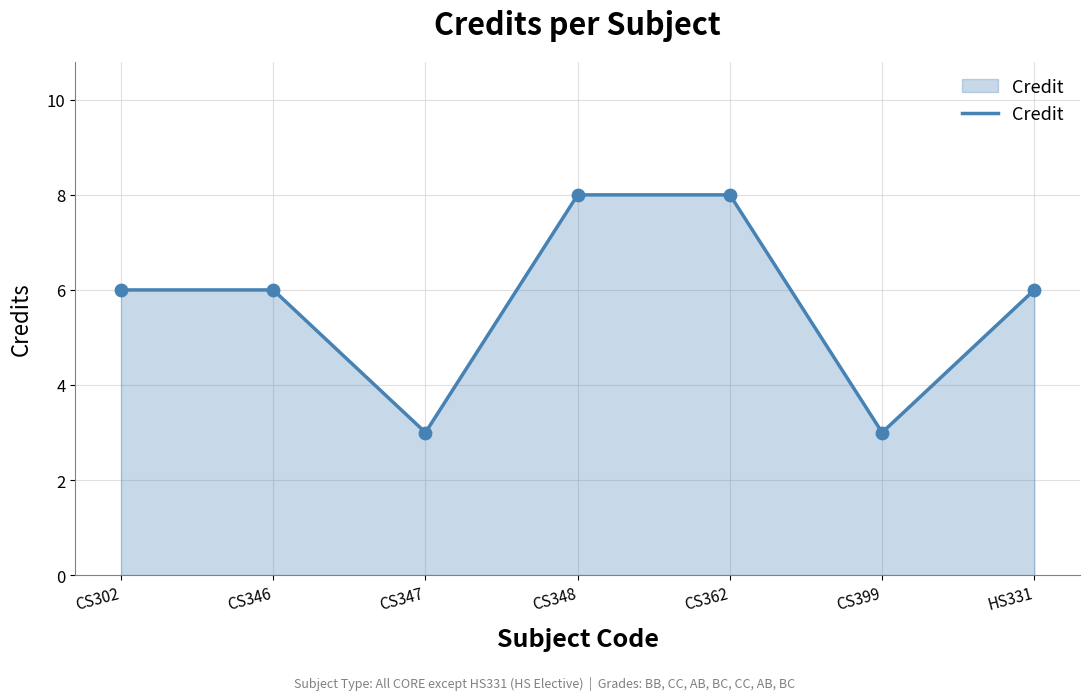

Approximately how many times larger is the value at HS331 compared to CS347?

2.0